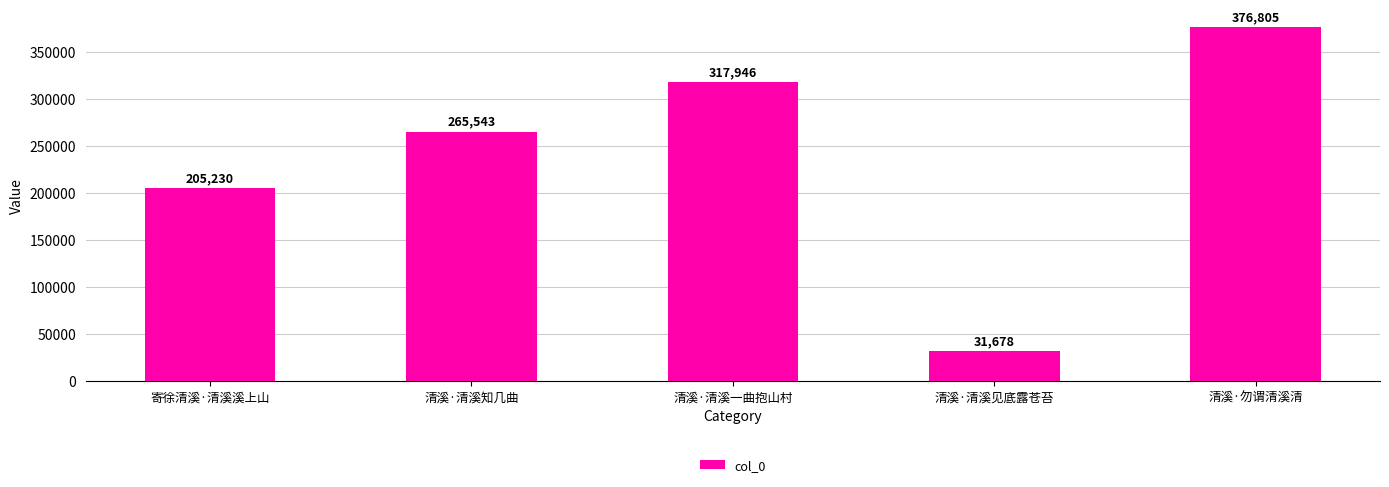

What is the change in value from 寄徐清溪·清溪溪上山 to 清溪·清溪知几曲?

+60313